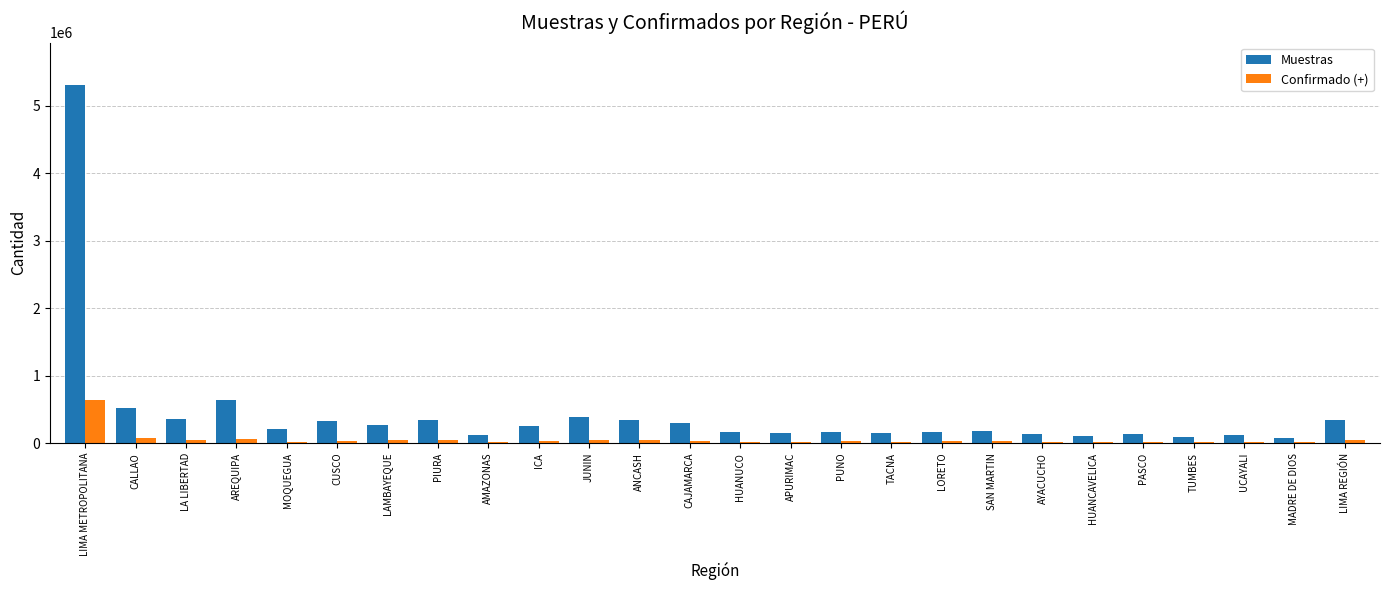

What is the maximum value for Confirmado (+)?

637074